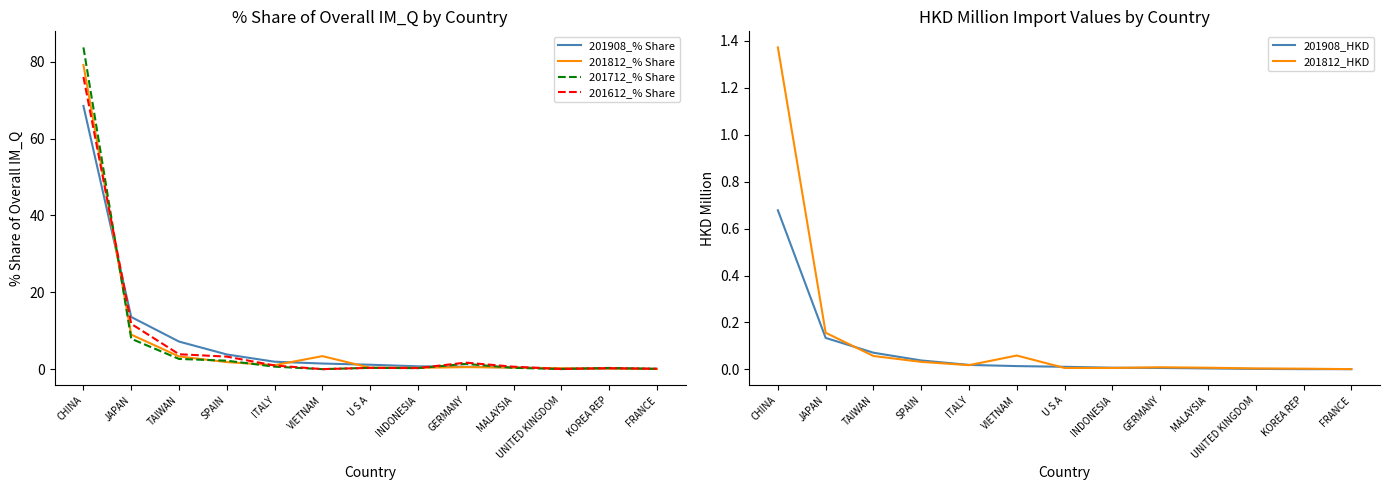

At which category is the sum across all series the highest?

CHINA